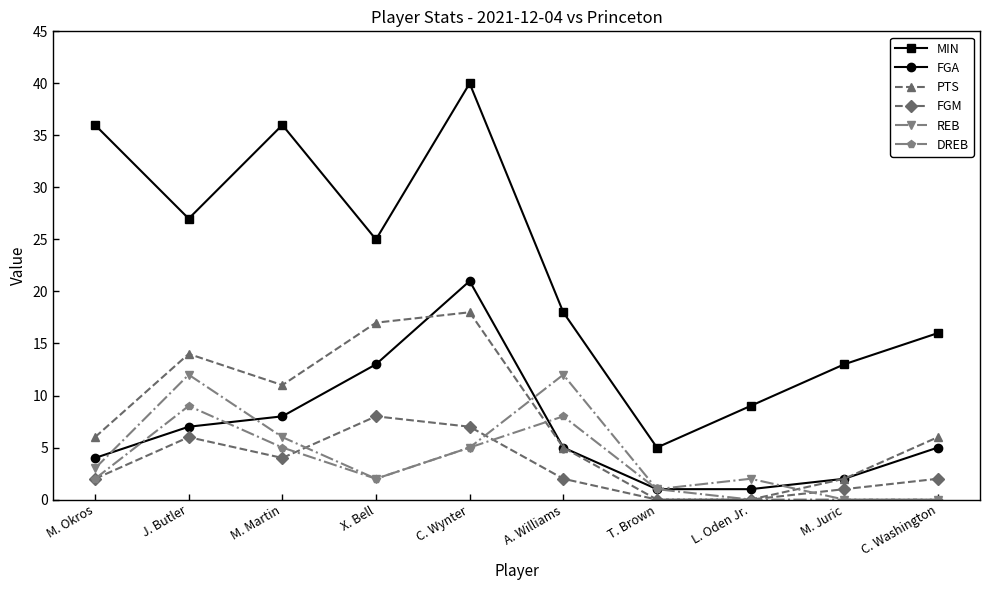

What is the maximum value shown in the chart?

40